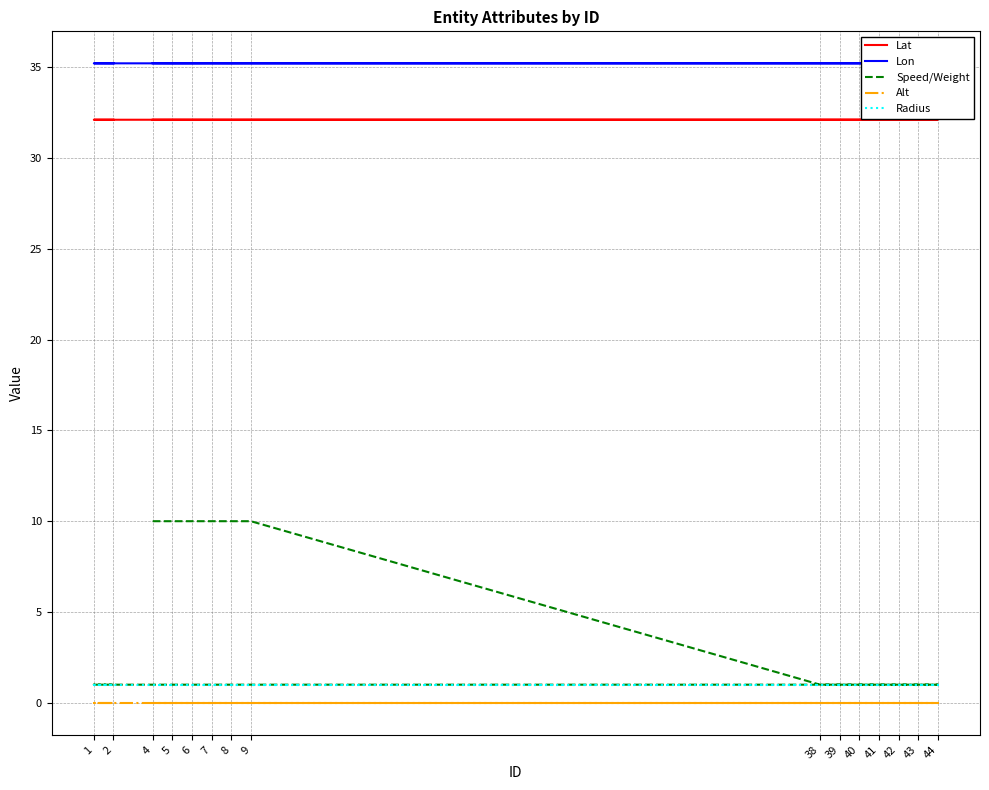

Is it true that Speed/Weight equals 10.0 at 5?

True